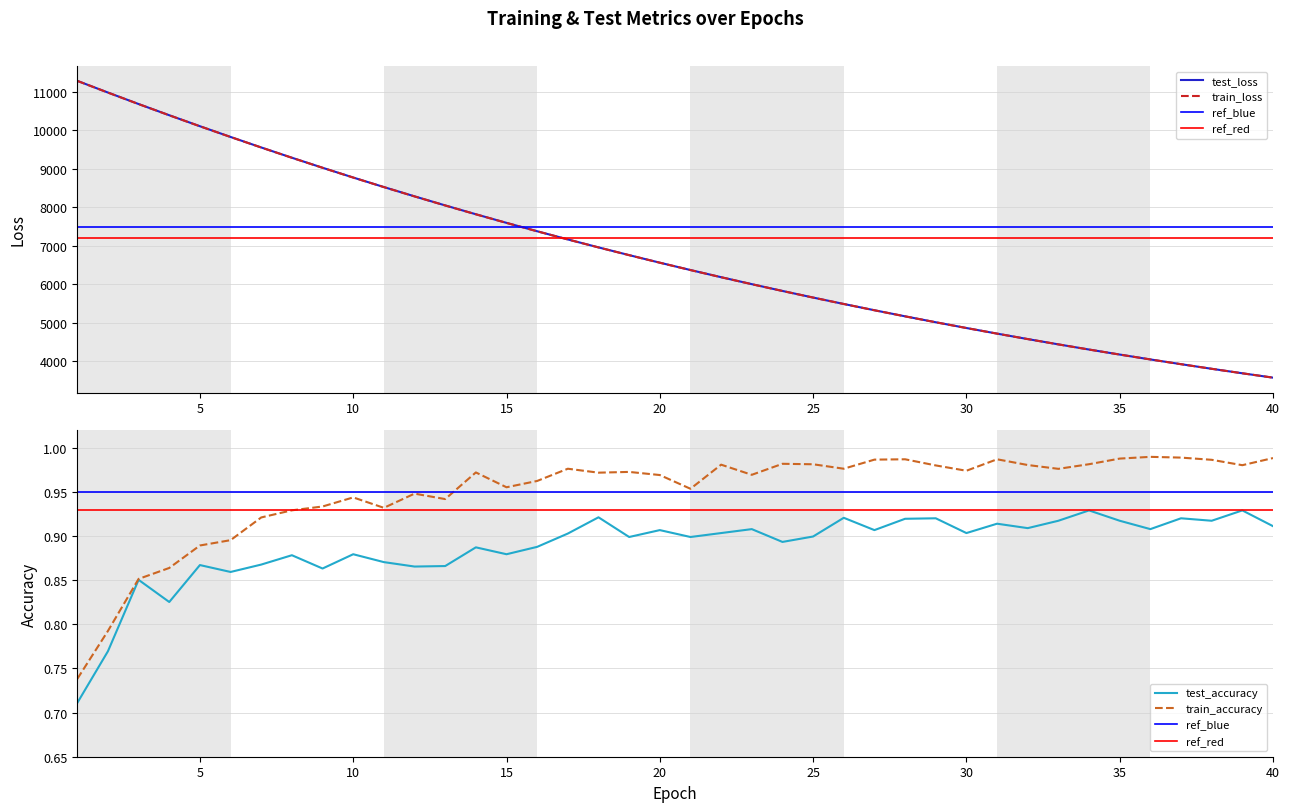

Which series has the largest total across all categories?

test_loss